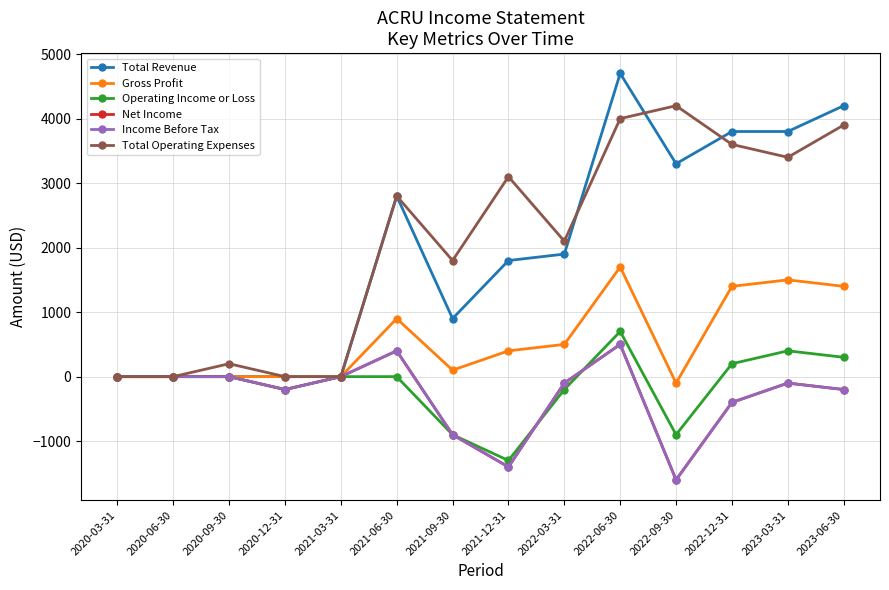

What is the spread (max minus min) of values at 2020-09-30?

200